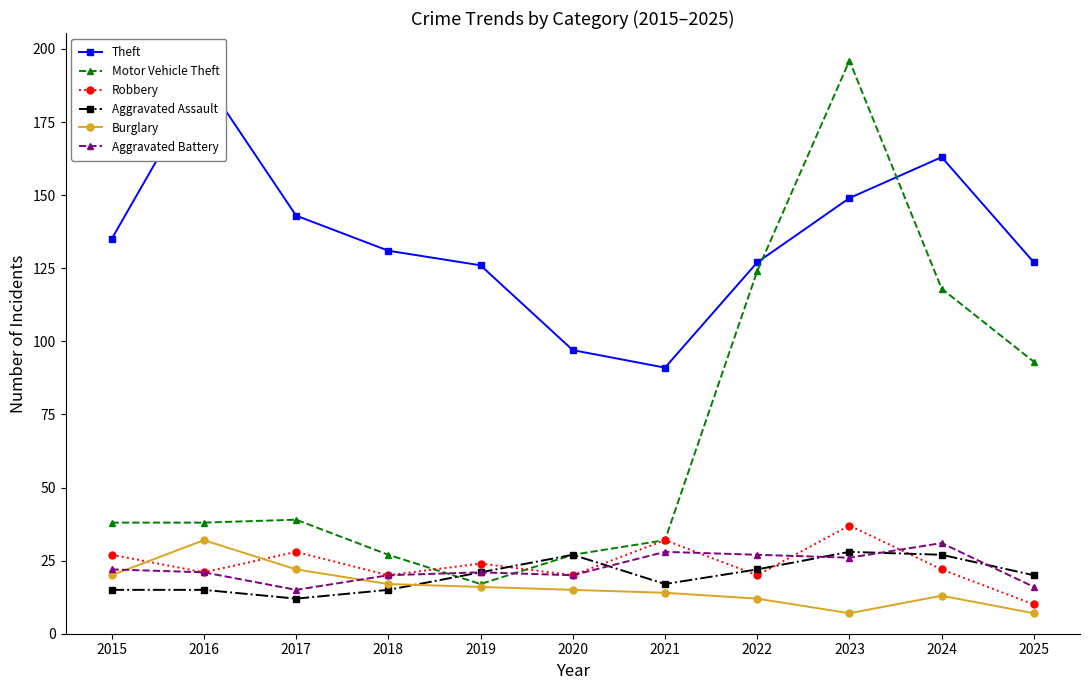

What is the difference between the Theft values at 2024 and 2022?

36